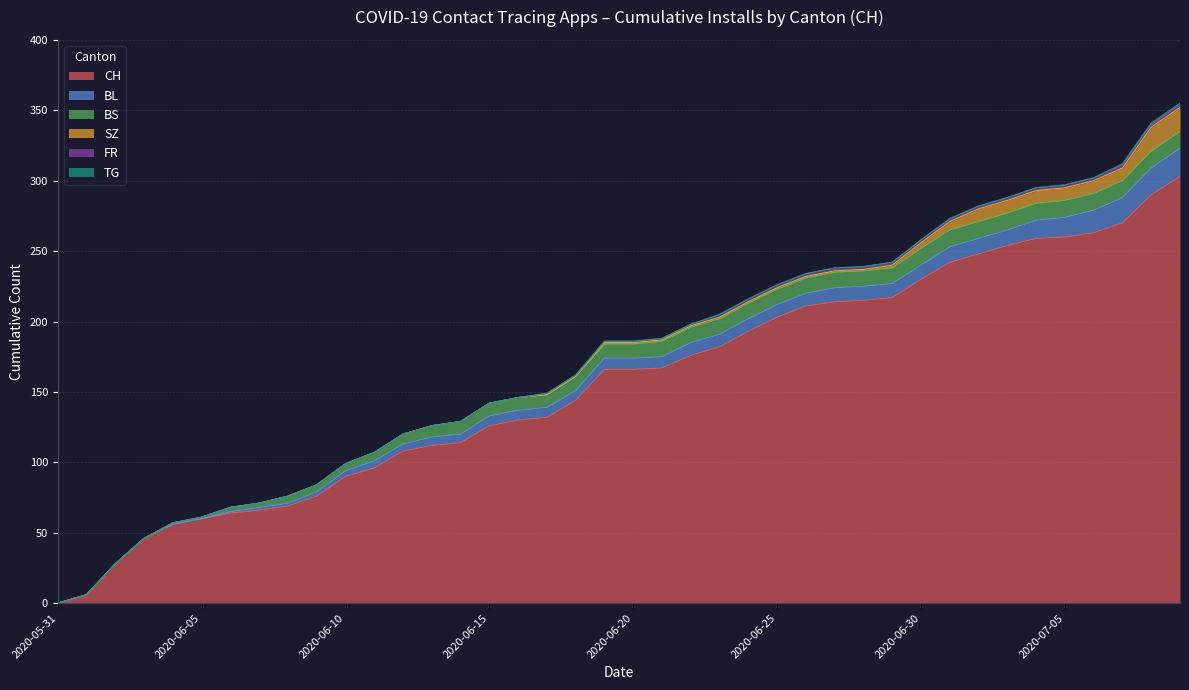

Which series has the largest total across all categories?

CH